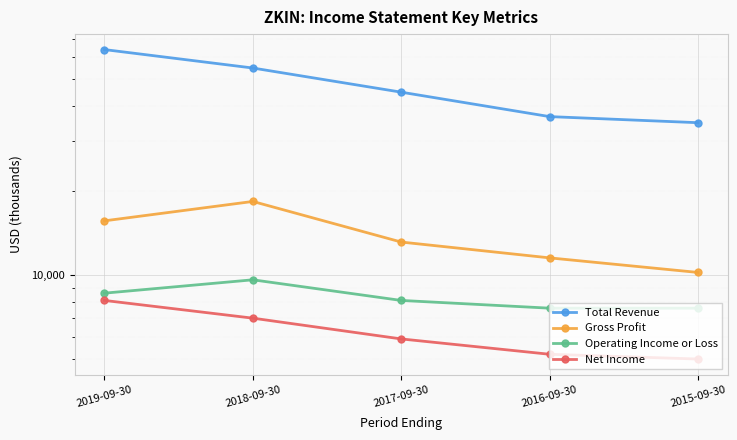

What is the highest value of the Net Income series?

8100